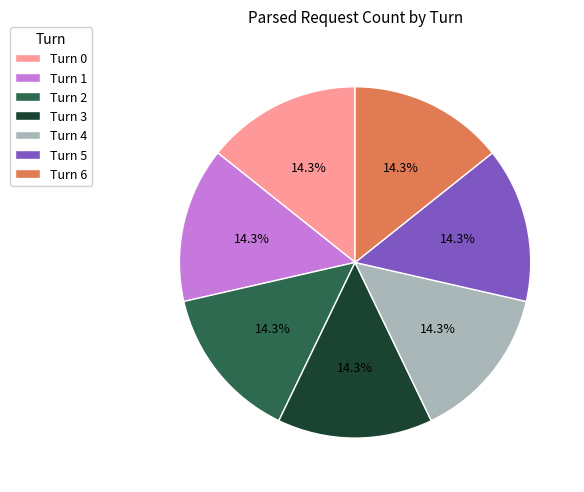

To the nearest percent, what is the difference between the largest and smallest slice percentages?

0%